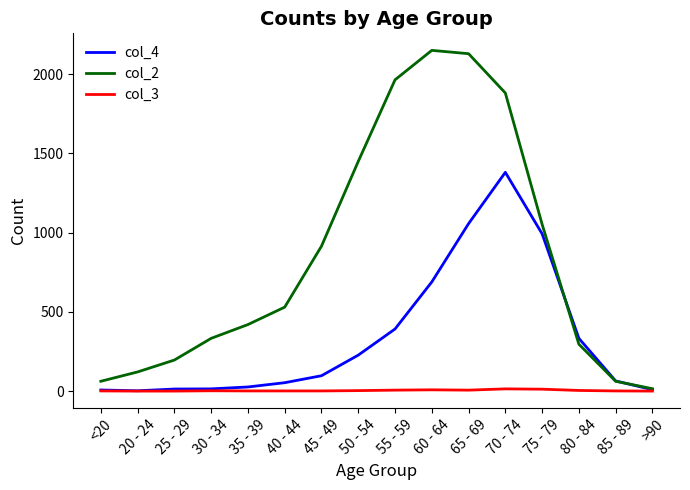

Which series has the largest total across all categories?

col_2